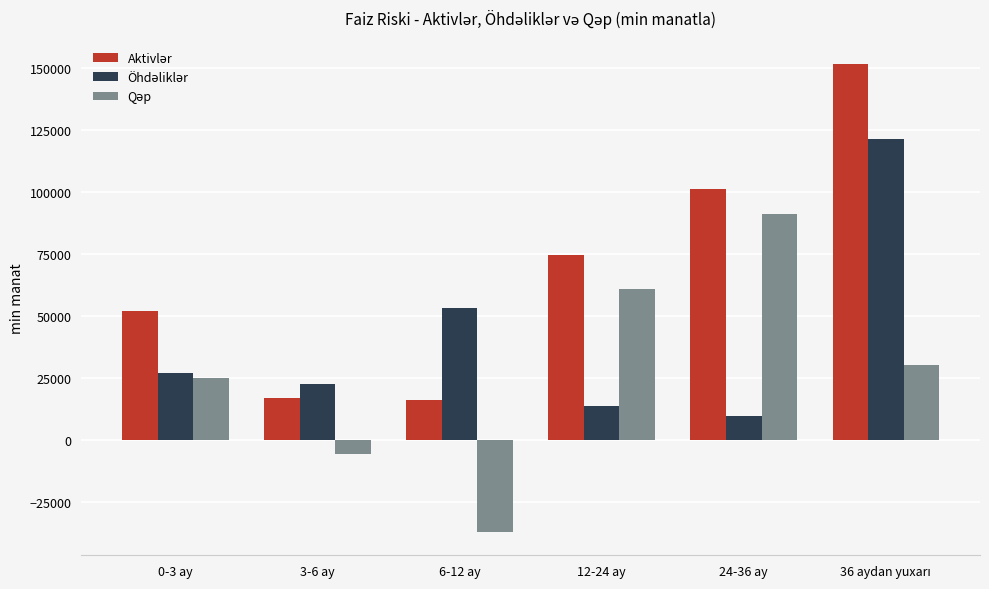

What is the spread (max minus min) of values at 3-6 ay?

27842.2